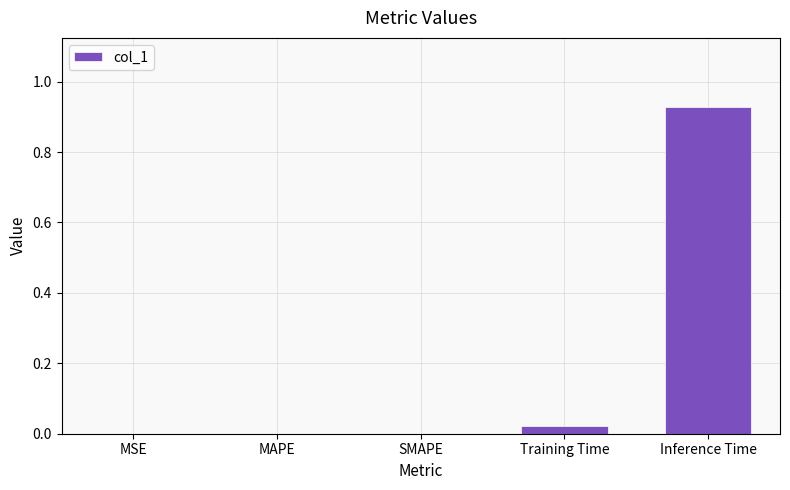

Which has a higher value, Inference Time or MSE?

Inference Time